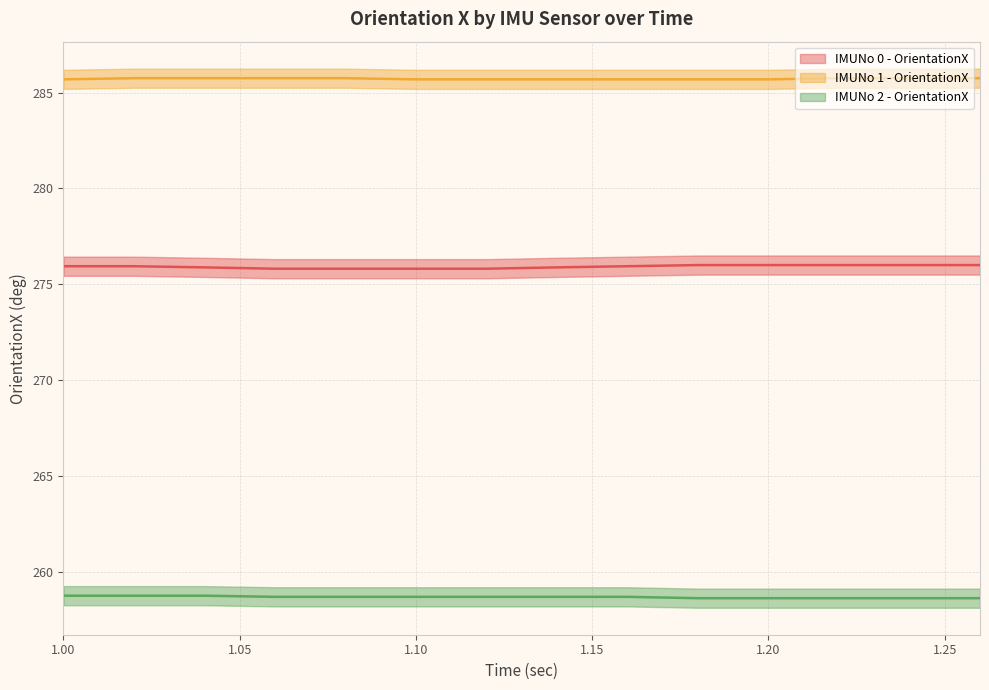

What is the minimum value shown in the chart?

258.6